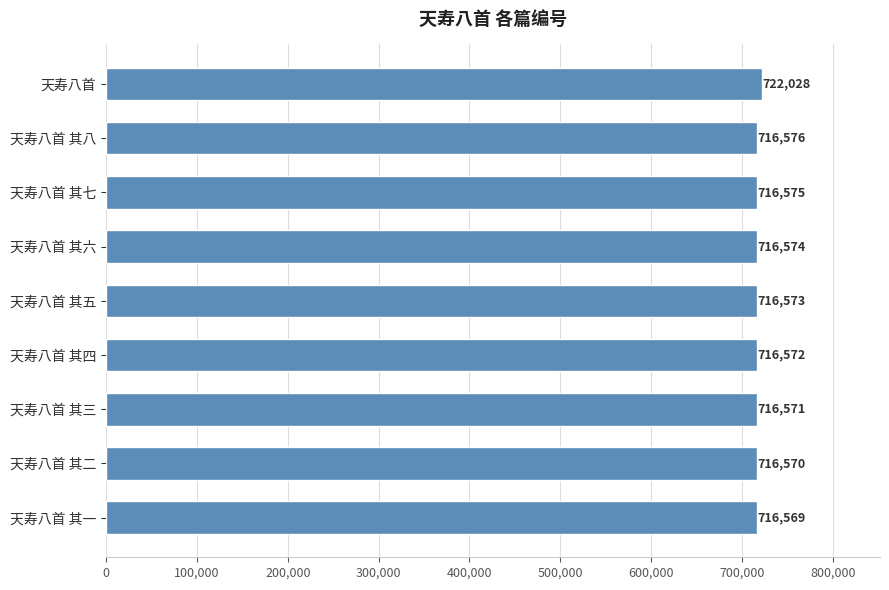

Count the number of data series in this chart.

1